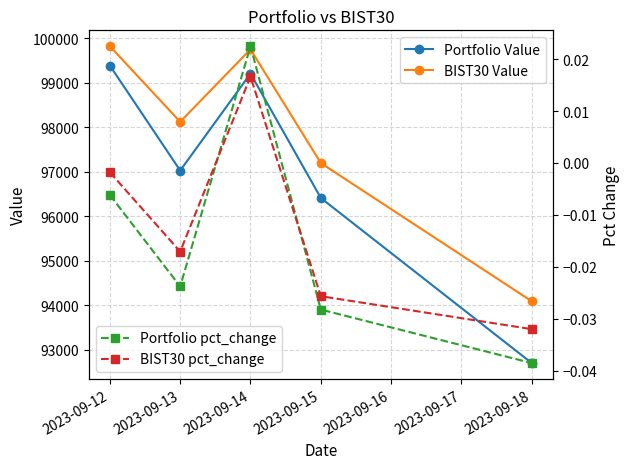

Which has a higher value, 2023-09-13 or 2023-09-14?

2023-09-14